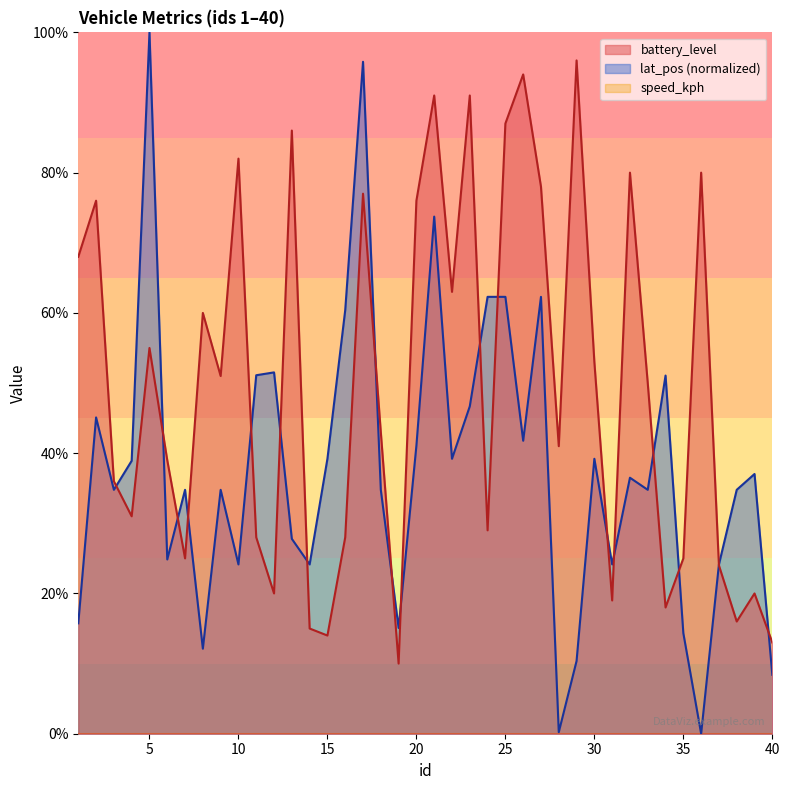

How many data points in lat_pos are less than 36?

20